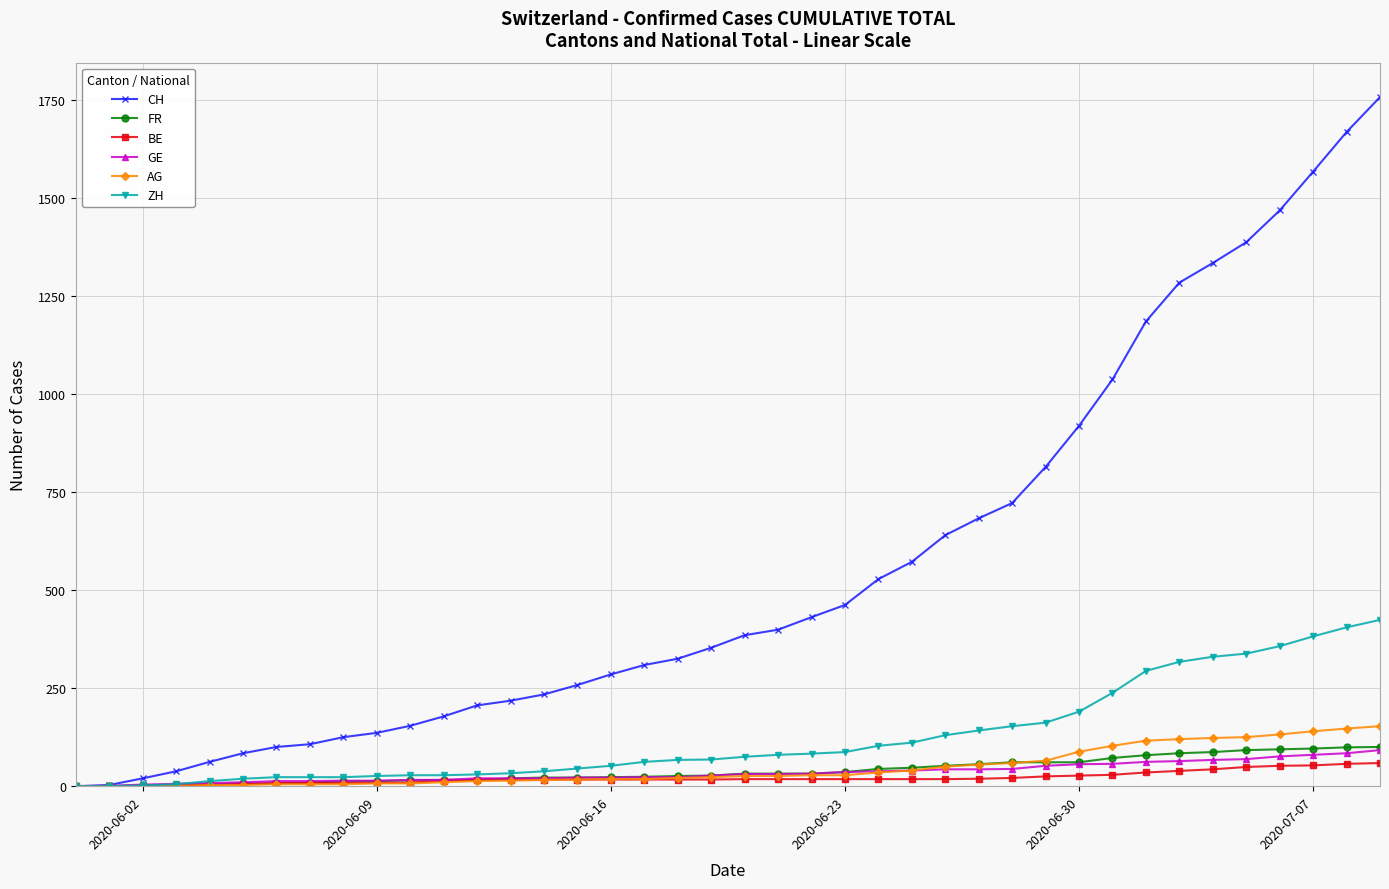

What is the greatest value displayed?

1757